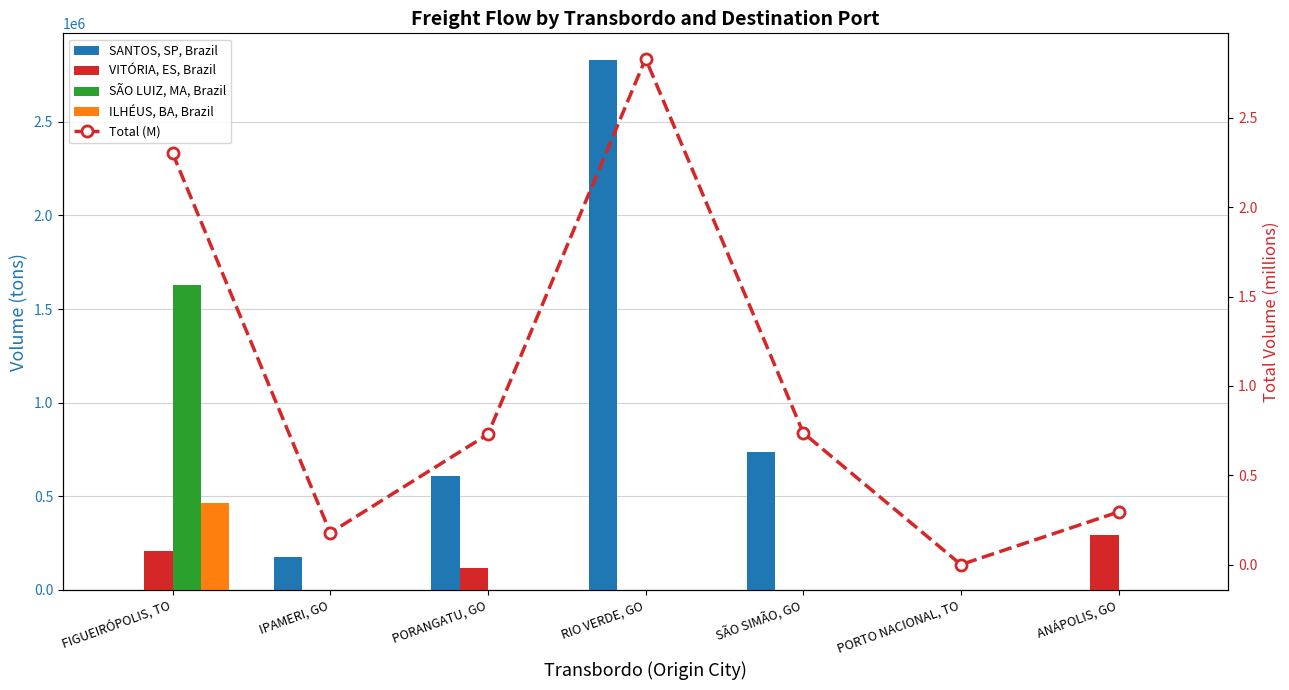

The value of Total (M) at PORTO NACIONAL, TO is 0.0. True or false?

True